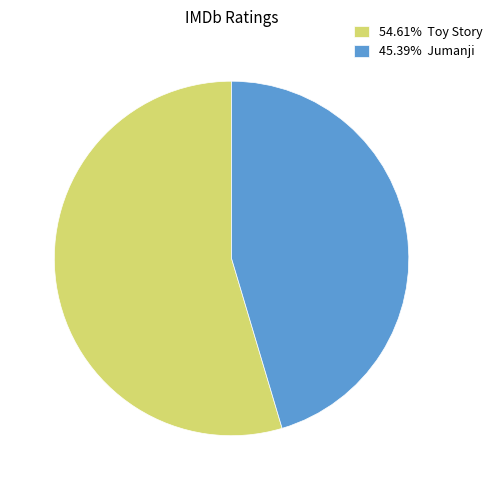

Combined, do 54.61% Toy Story and 45.39% Jumanji account for over 50%?

Yes